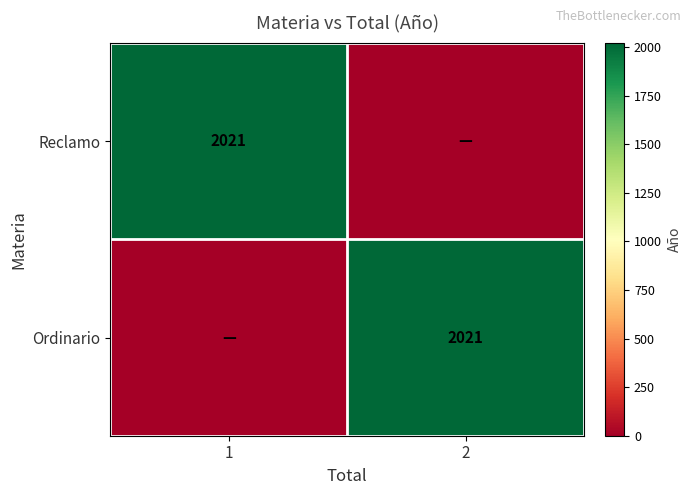

Is it true that Reclamo equals 2021 at 1?

True